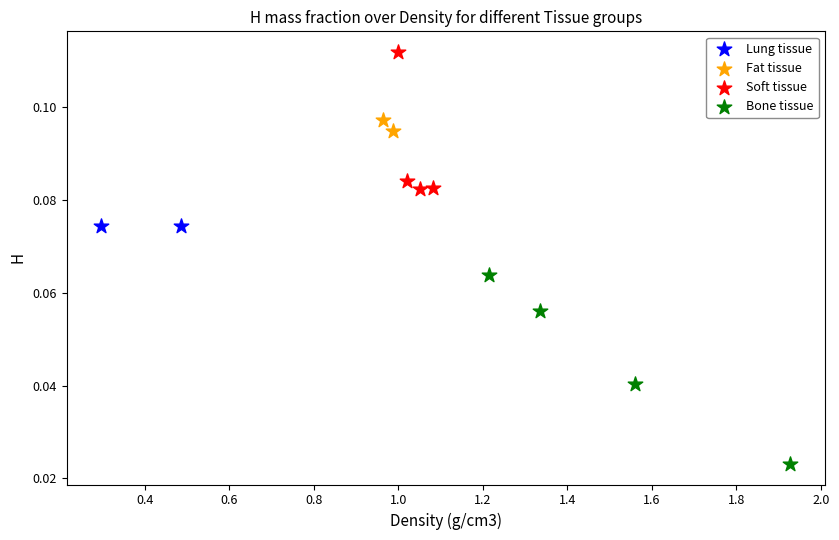

Which series contains the lowest Y value?

Bone tissue